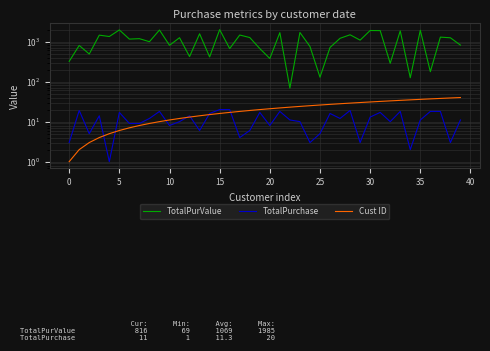

Between 35 and 11, which is larger?

11